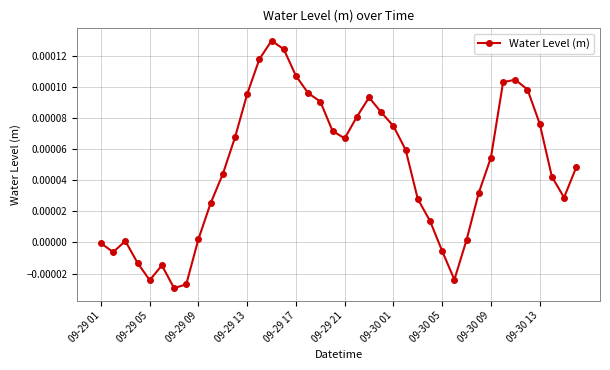

How many data points does each series have?

40